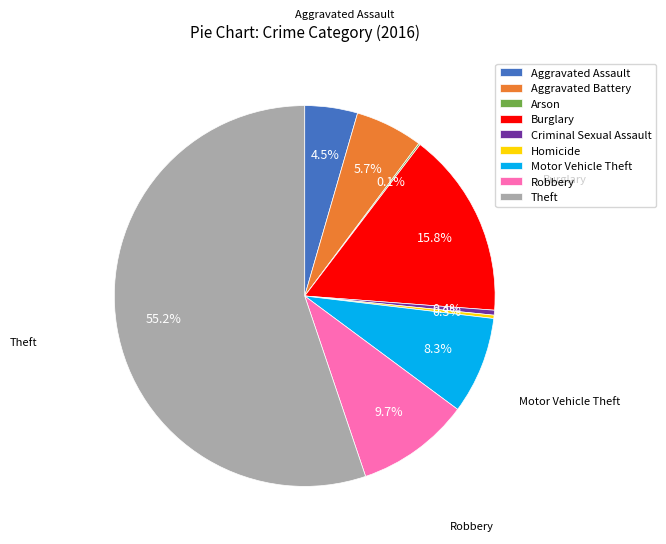

What is the ratio of the value at Aggravated Battery to the value at Homicide?

20.5